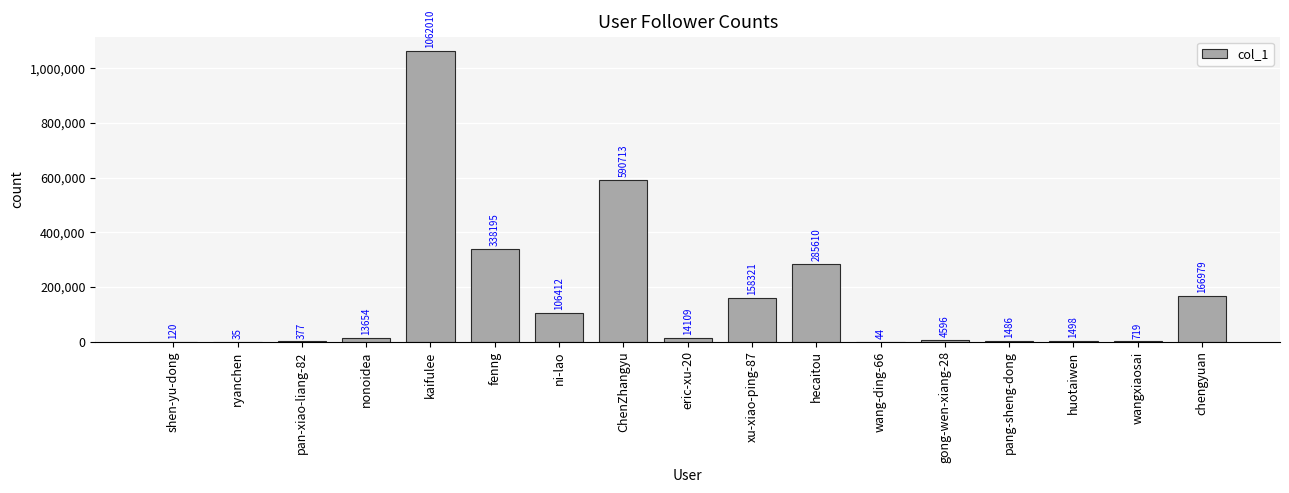

Reading left to right, extract all data points from this chart.

shen-yu-dong=120	ryanchen=35	pan-xiao-liang-82=377	nonoidea=13654	kaifulee=1062010	fenng=338195	ni-lao=106412	ChenZhangyu=590713	eric-xu-20=14109	xu-xiao-ping-87=158321	hecaitou=285610	wang-ding-66=44	gong-wen-xiang-28=4596	pang-sheng-dong=1486	huotaiwen=1498	wangxiaosai=719	chengyuan=166979